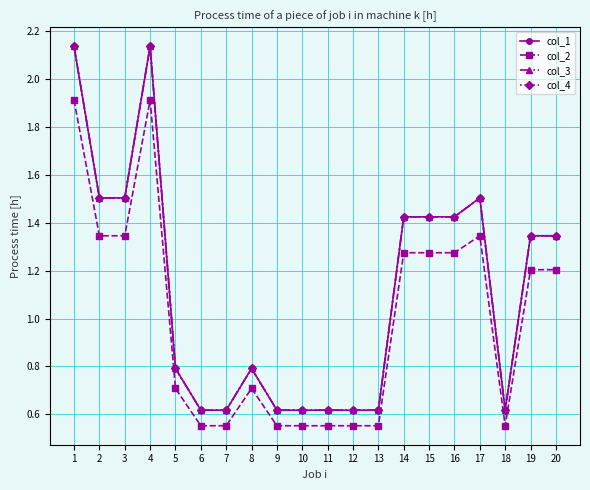

Is the value of col_4 at 11 greater than the value of col_2 at 10?

Yes